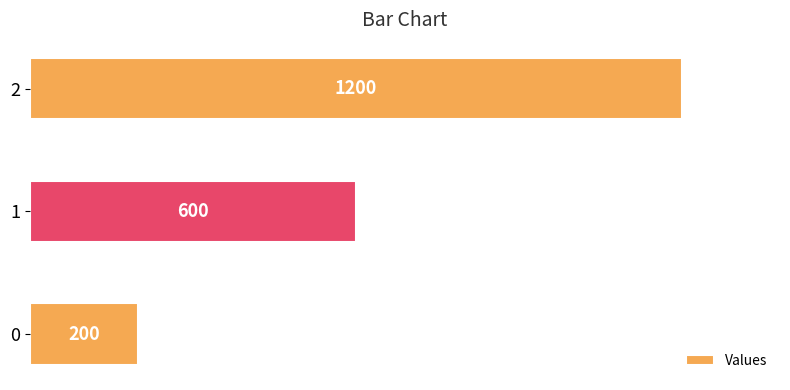

How many bars are there in total?

3